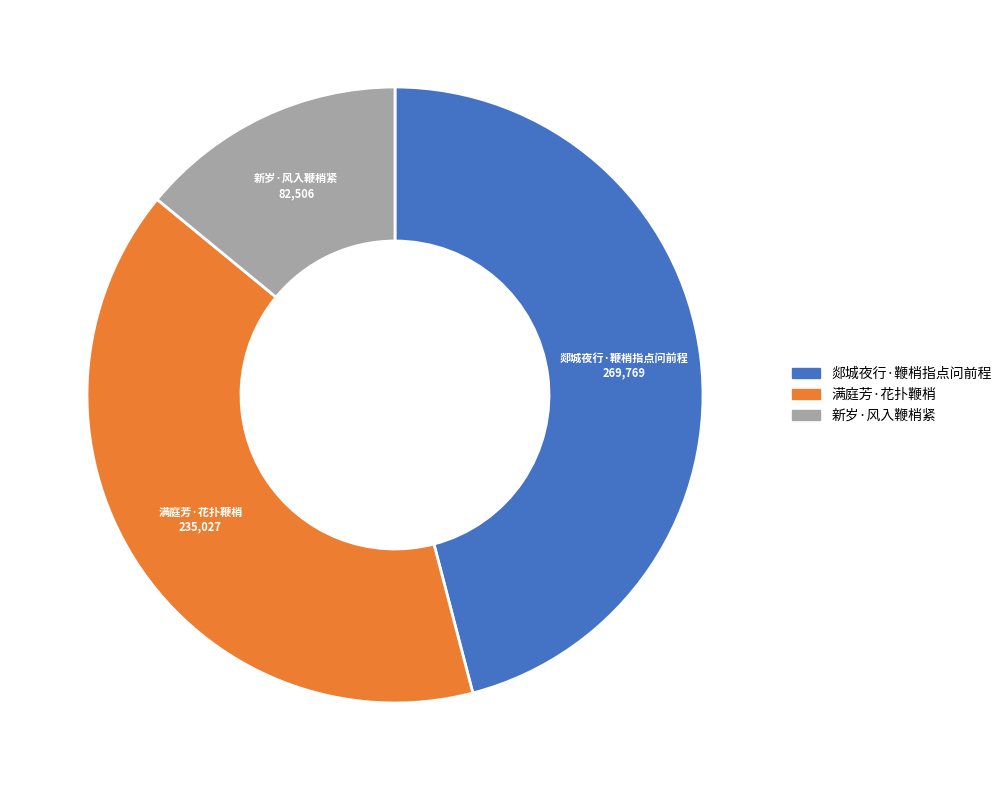

Is there any slice that represents more than half of the pie?

No